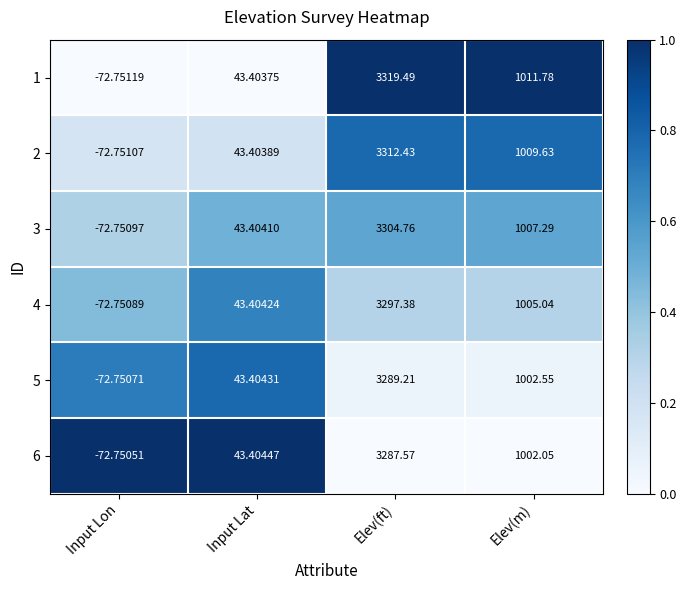

At which category is the sum across all series the highest?

Elev(ft)